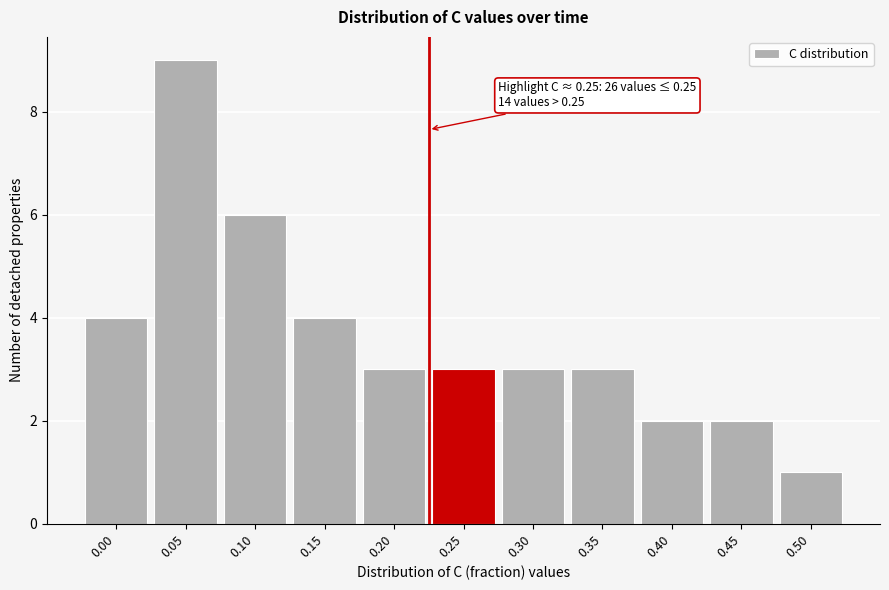

Reading left to right, what are all the values shown in this chart?

0.00=4	0.05=9	0.10=6	0.15=4	0.20=3	0.25=3	0.30=3	0.35=3	0.40=2	0.45=2	0.50=1